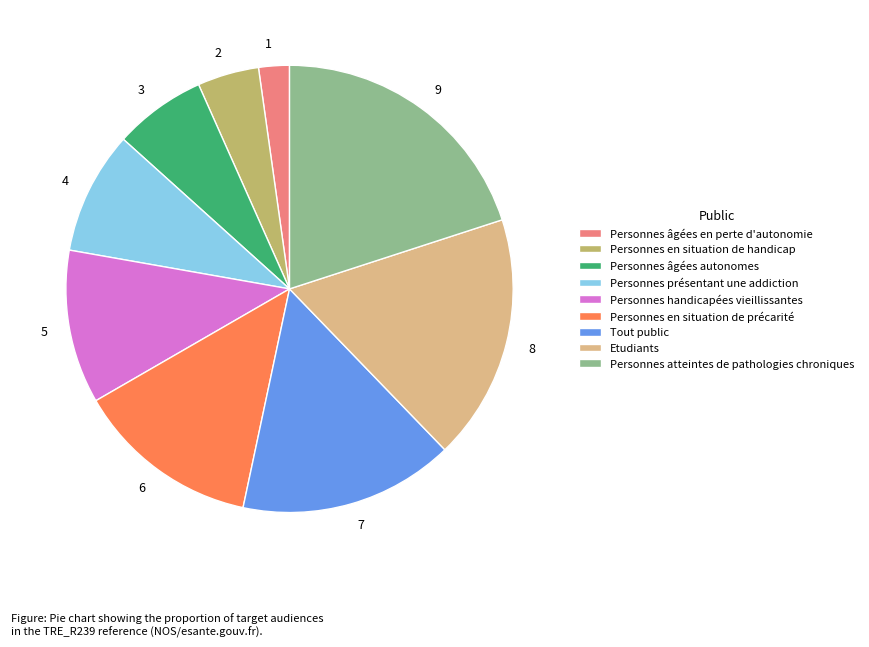

What is the ratio of the value at Personnes atteintes de pathologies chroniques to the value at Personnes handicapées vieillissantes?

1.8